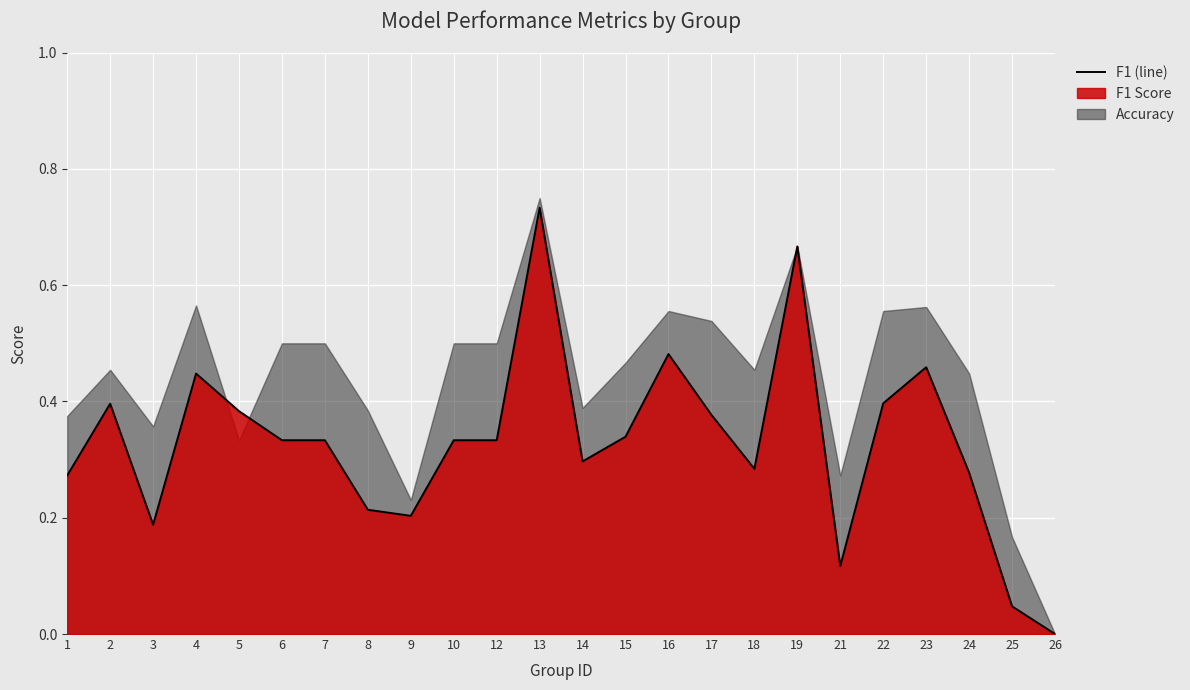

The chart shows a value of 0.4 at 1. True or false?

False